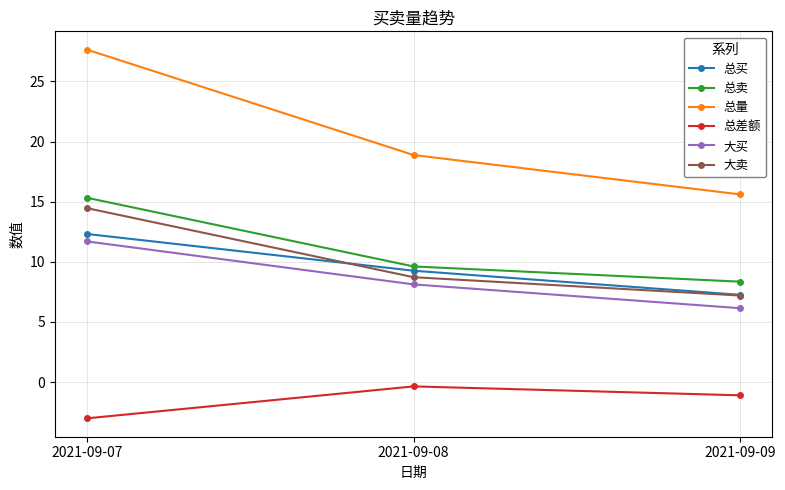

What is the smallest value displayed?

-3.0